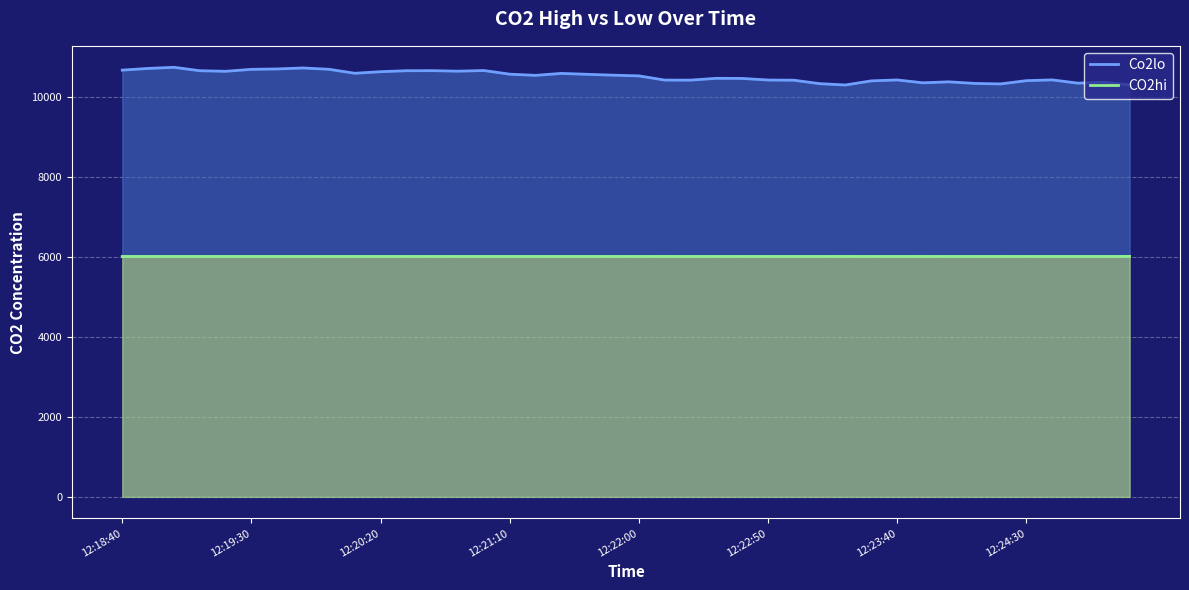

What are all the series names shown in the legend?

Co2lo, CO2hi